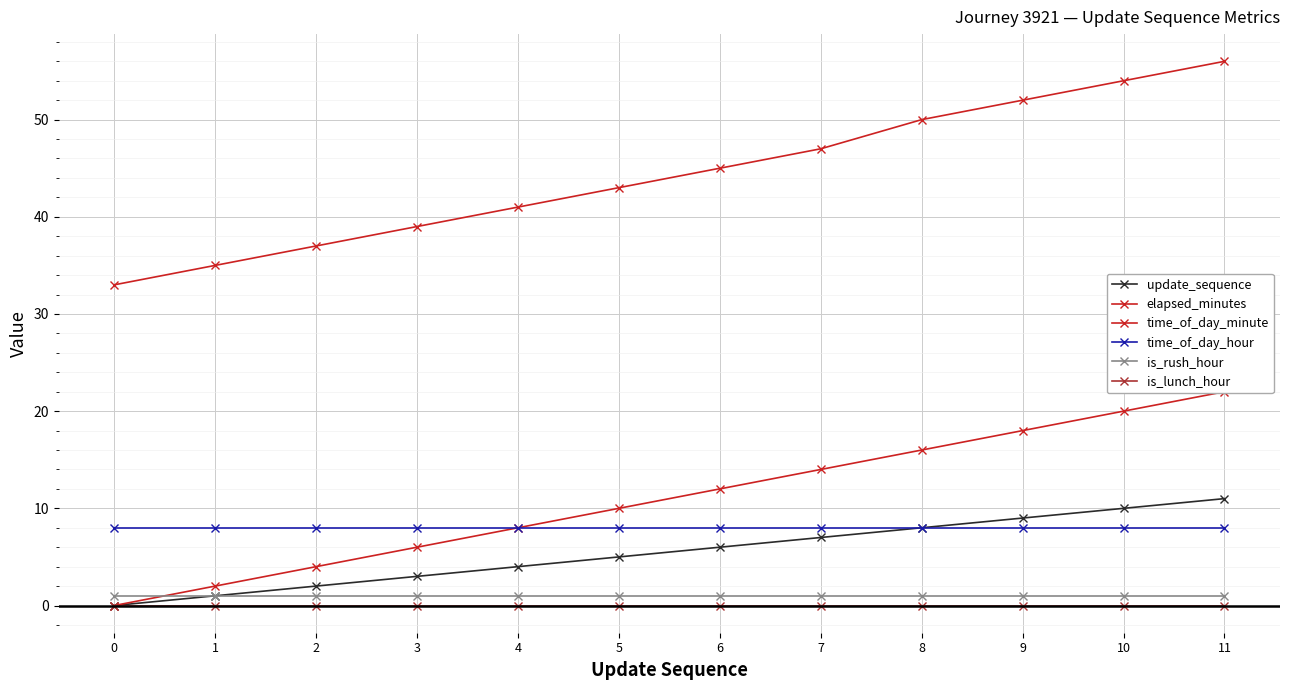

True or false: time_of_day_minute has a value of 41 at 4.

True